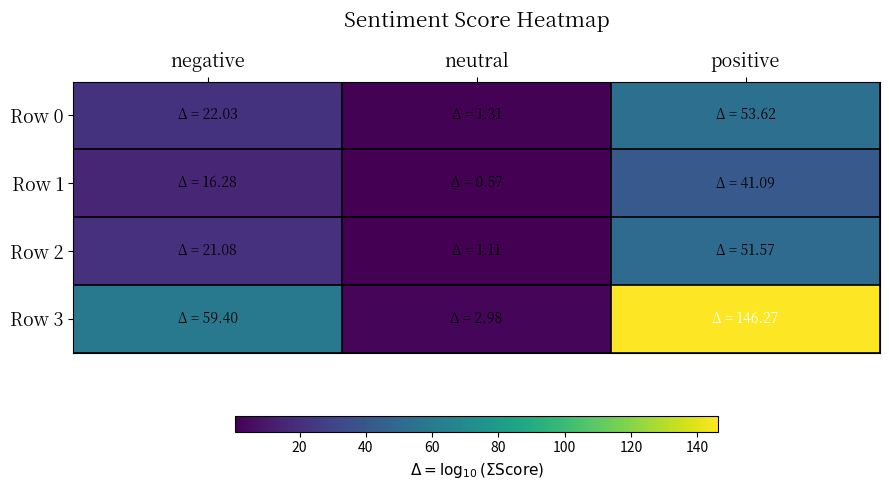

At which category is the sum across all series the highest?

positive